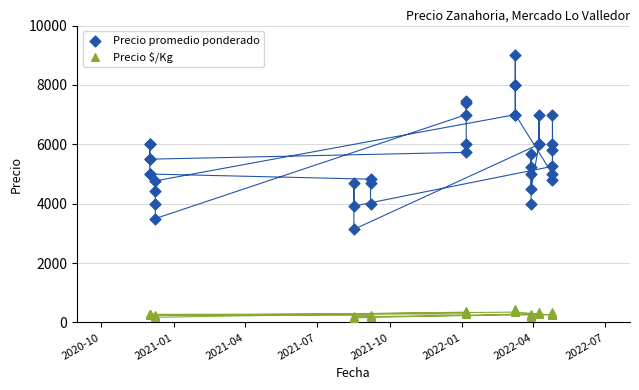

Which series has the largest Y range (max minus min)?

Precio promedio ponderado